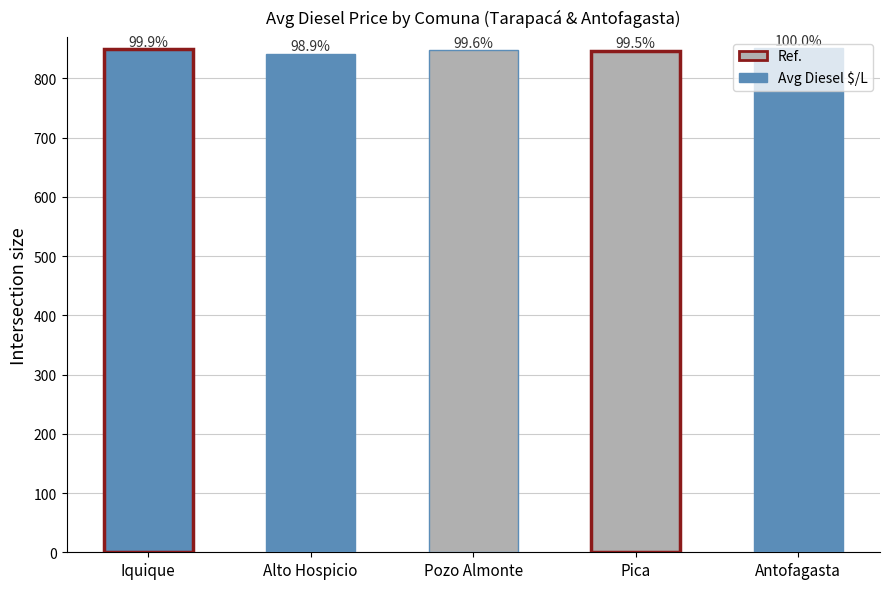

Does the chart contain stacked bars?

No